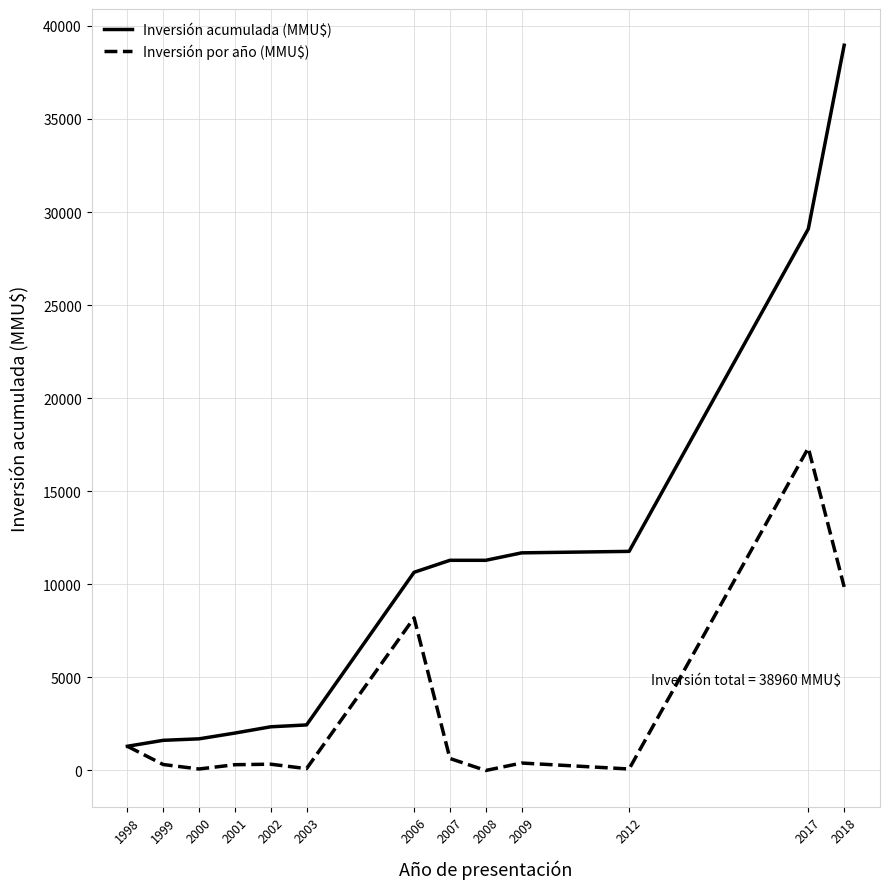

List the series in order of their overall mean, highest first.

Inversión acumulada (MMU$), Inversión por año (MMU$)